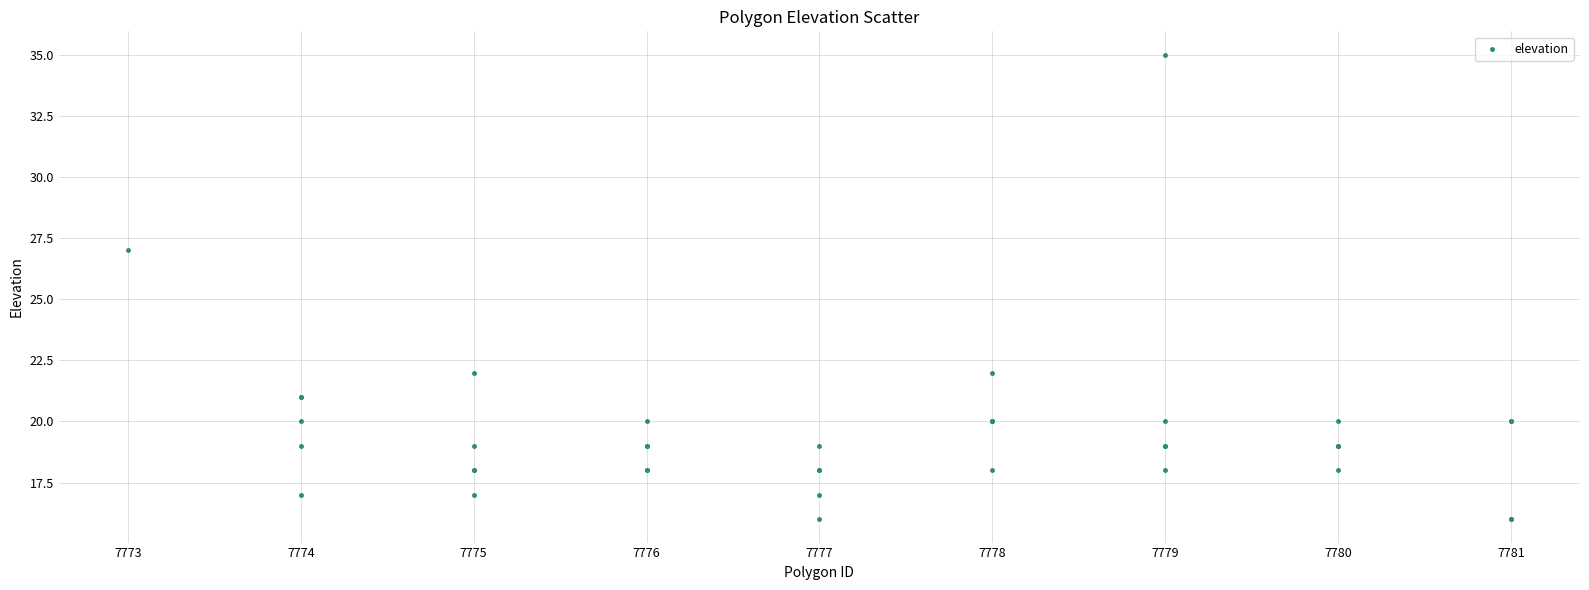

What Y value in the scatter plot is closest to 25?

27